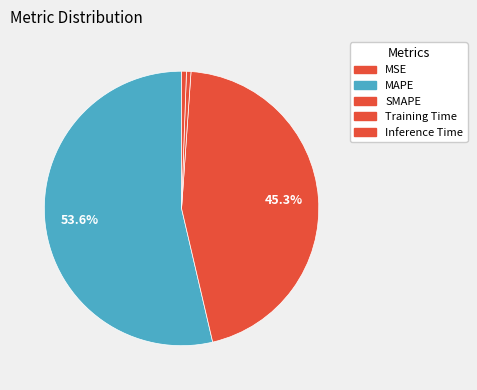

Rank the categories by value from lowest to highest.

MSE, Training Time, Inference Time, SMAPE, MAPE